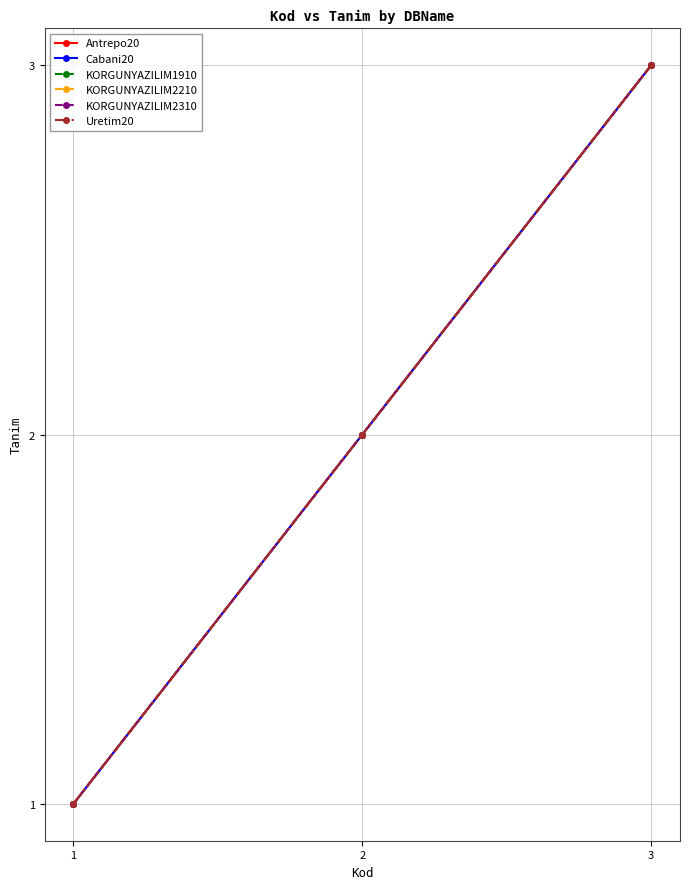

List the labels in order of KORGUNYAZILIM2210 value, largest first.

3, 2, 1